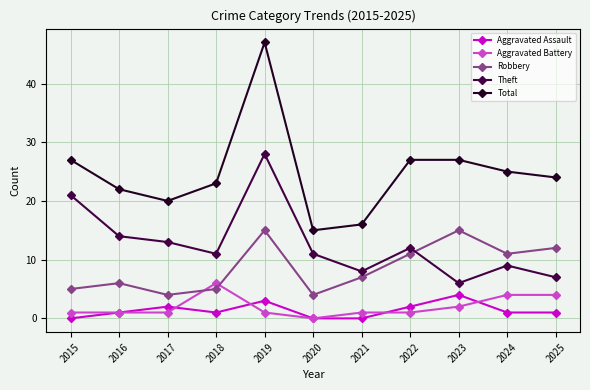

Which series has the widest spread of values?

Total